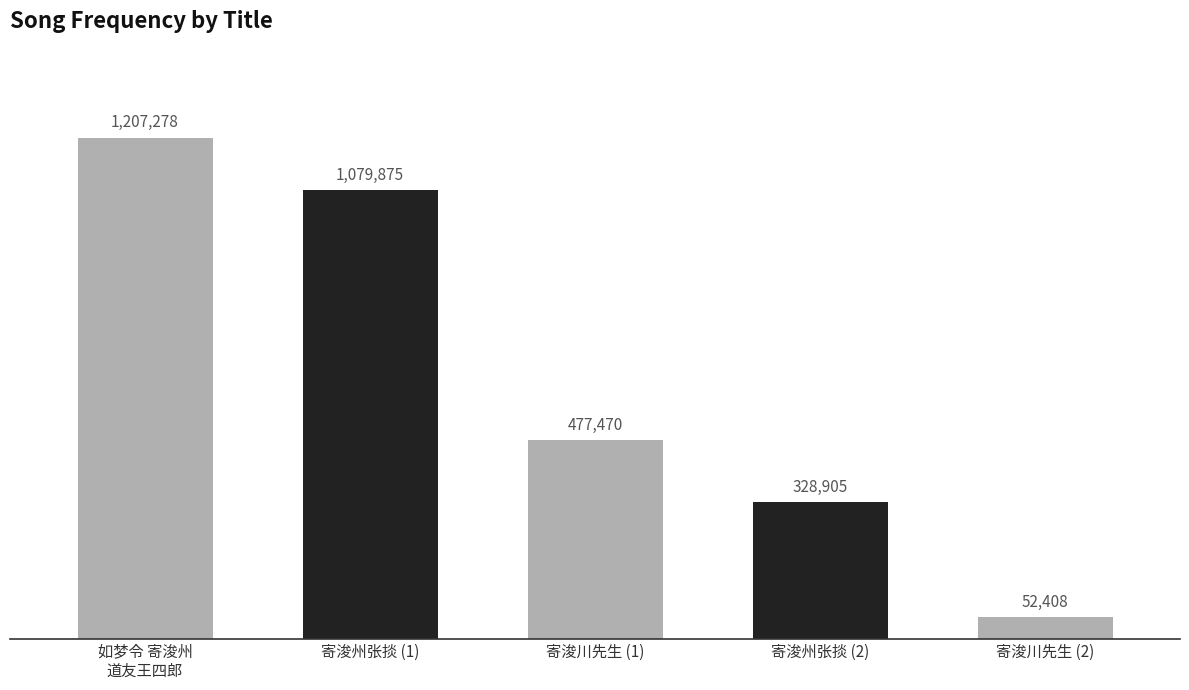

Are the bars grouped side by side (vs. stacked)?

No